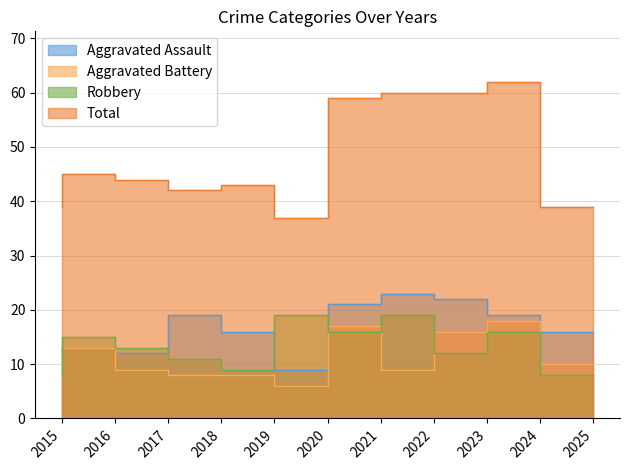

List the labels in order of Aggravated Battery value, largest first.

2024, 2021, 2023, 2015, 2016, 2025, 2017, 2022, 2018, 2019, 2020